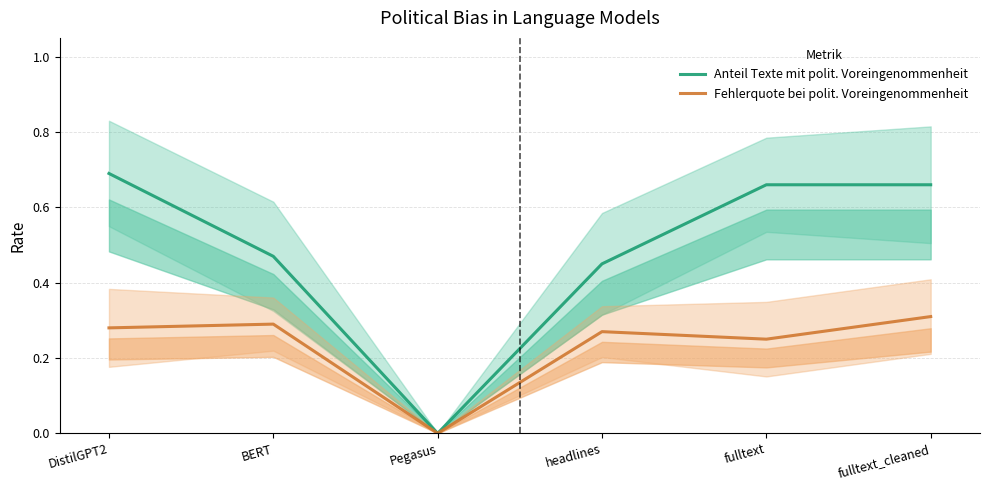

Reading left to right, extract all data points from this chart.

Anteil Texte mit polit. Voreingenommenheit: 0.7	0.5	0.0	0.5	0.7	0.7
Fehlerquote bei polit. Voreingenommenheit: 0.3	0.3	0.0	0.3	0.2	0.3